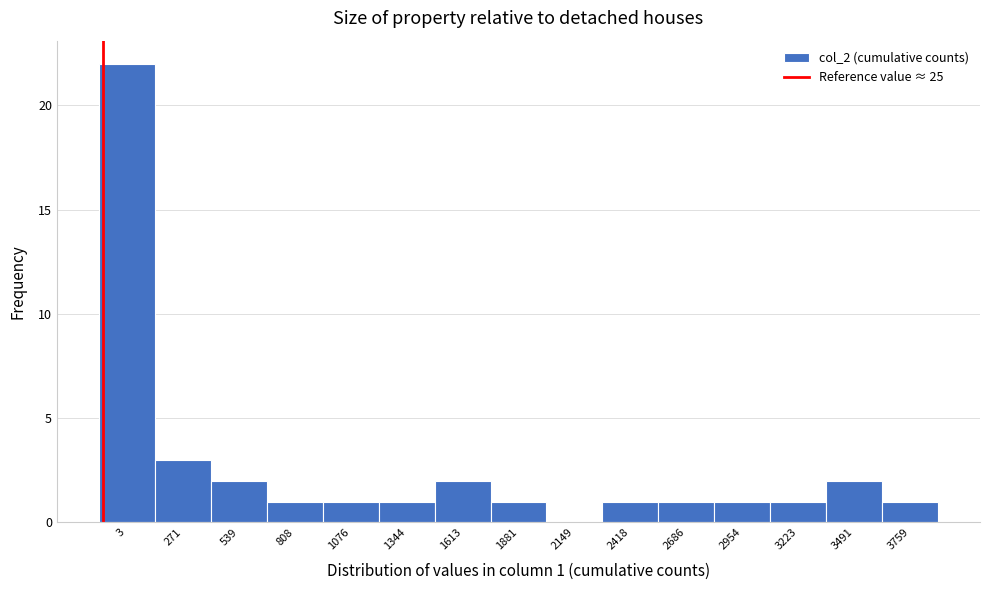

Reading right to left, what are all the values shown in this chart?

3759=1	3491=2	3223=1	2954=1	2686=1	2418=1	2149=0	1881=1	1613=2	1344=1	1076=1	808=1	539=2	271=3	3=22